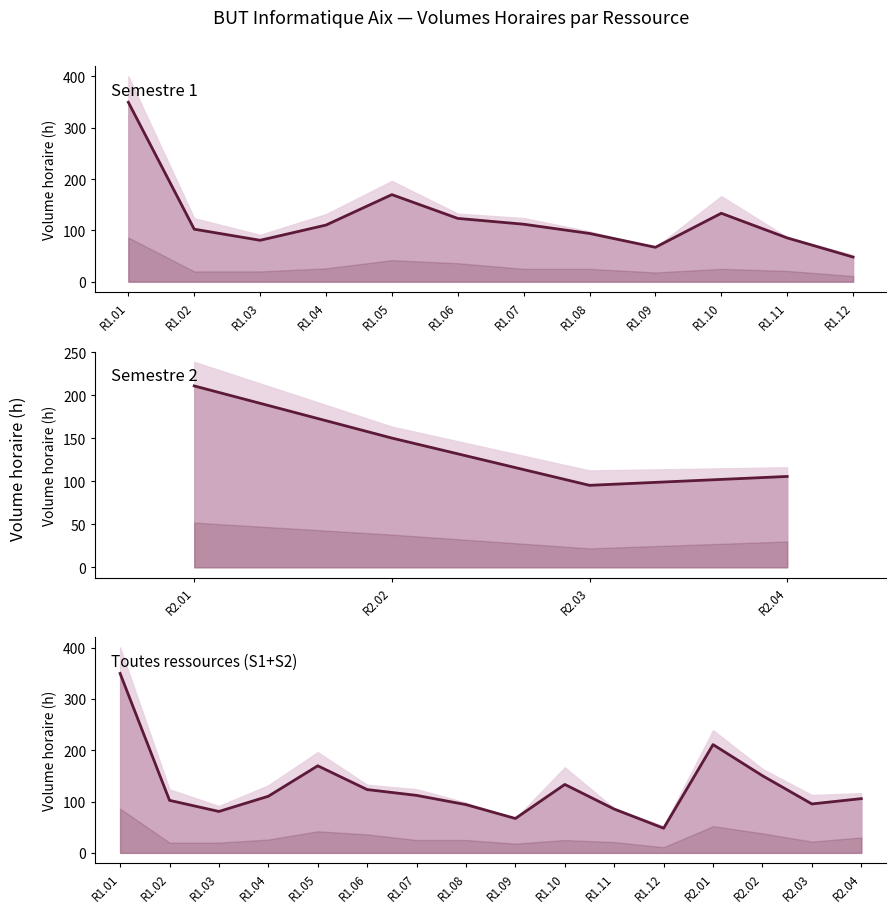

What is the average value?

127.4